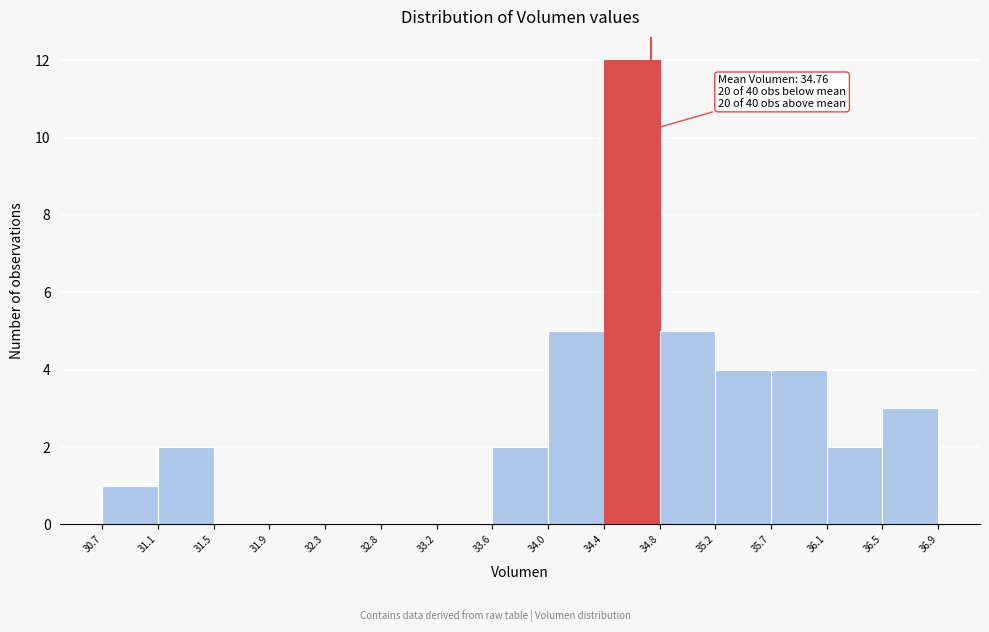

Over which range of the x-axis is the bar tallest?

34.4 to 34.8